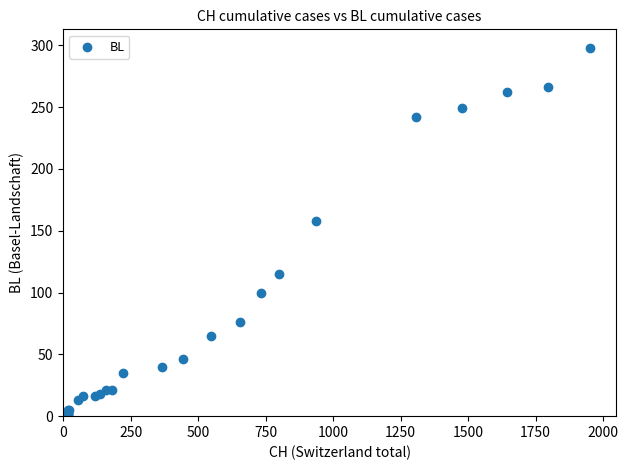

What Y value in the scatter plot is closest to 149?

158